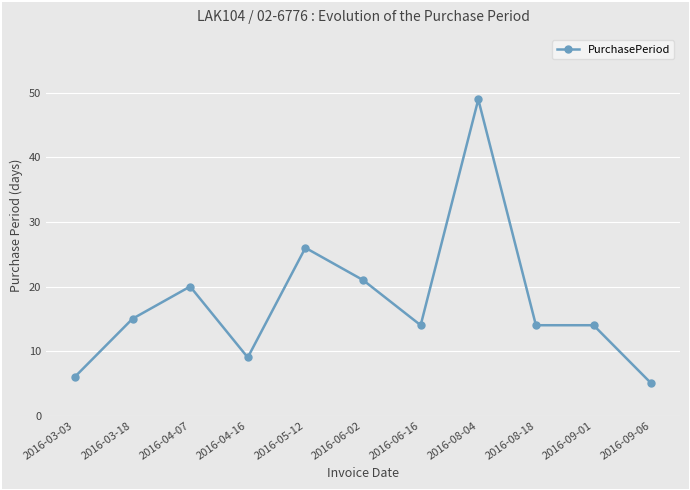

Is it true that the value at 2016-08-04 is 49?

True